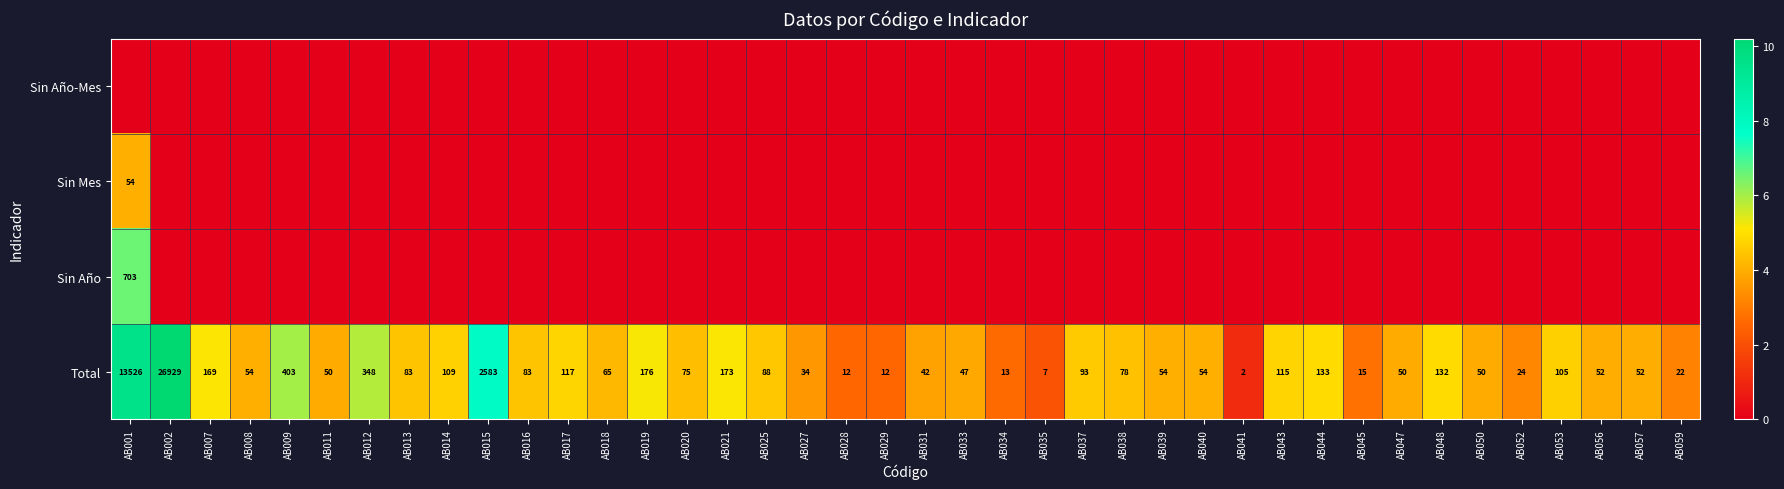

The Total series shows 0.7 at AB052. True or false?

False